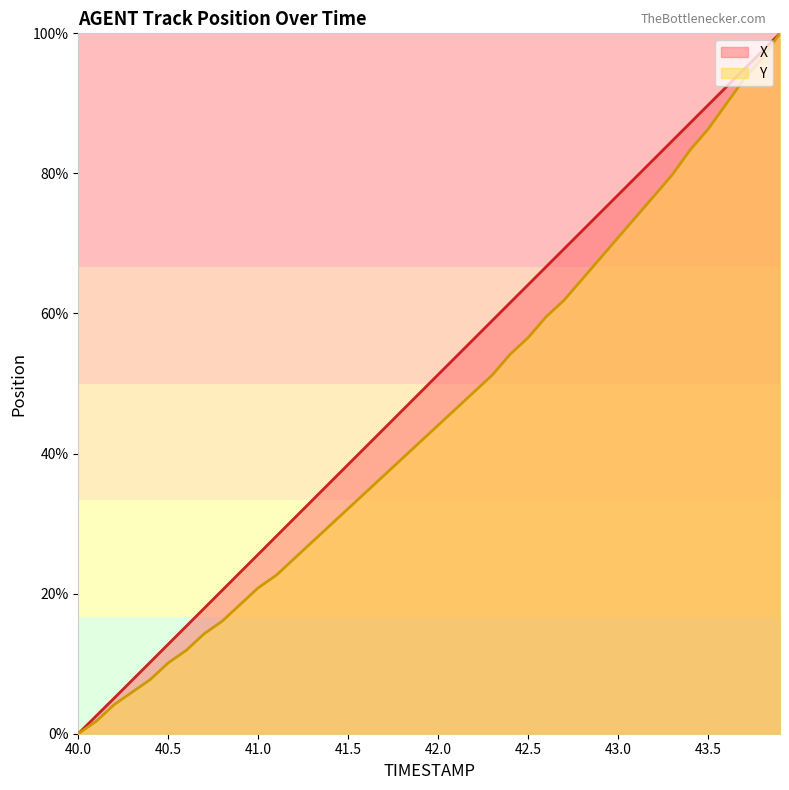

Which category has the lowest value in the Y series?

40.0